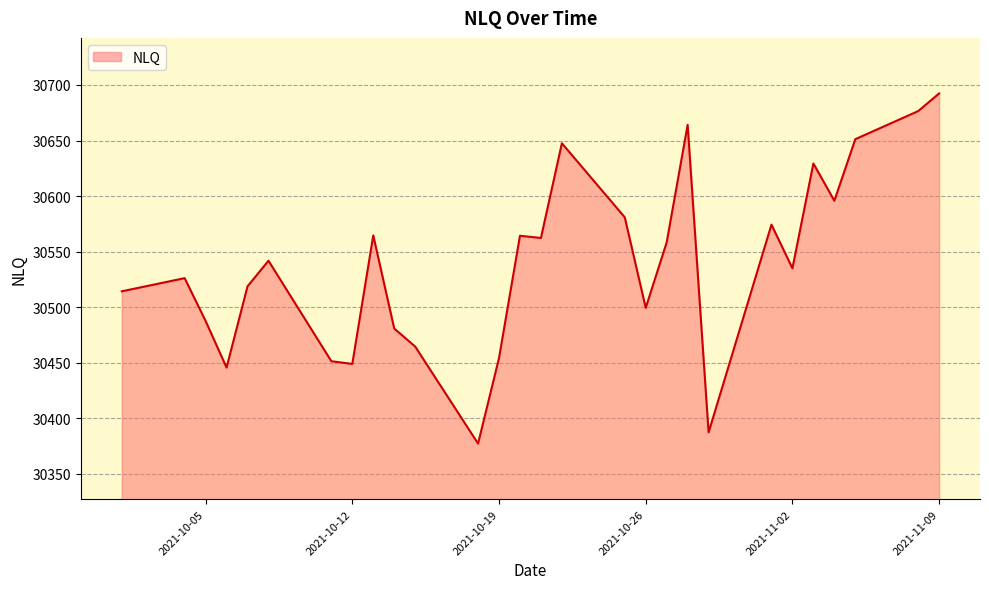

What is the maximum value shown in the chart?

30692.4